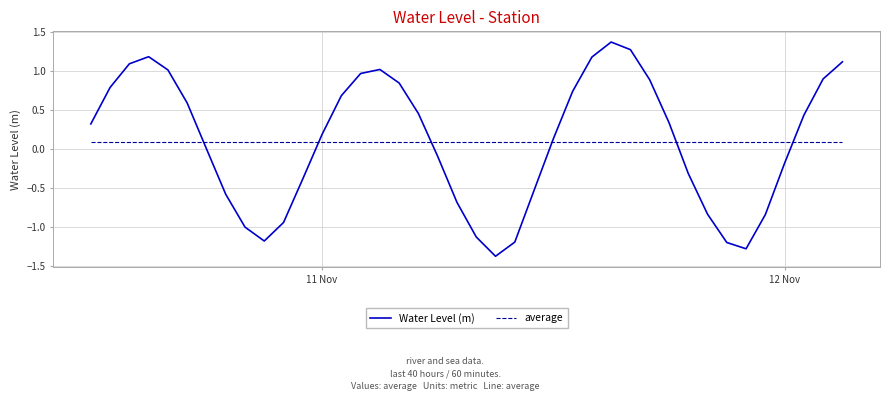

What is the minimum value shown in the chart?

-1.4